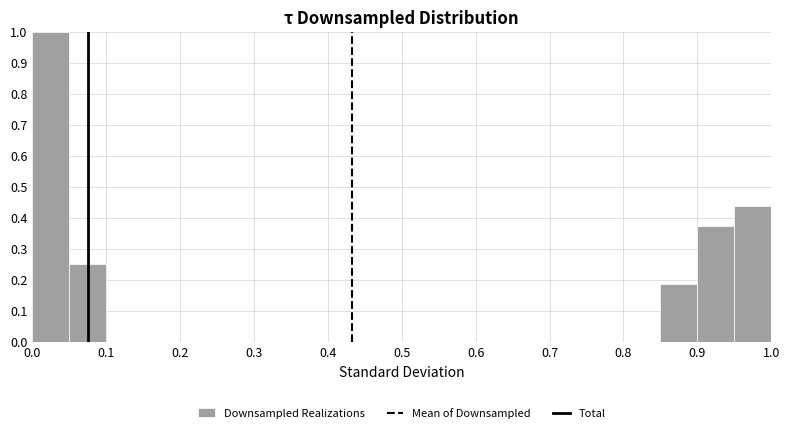

What is the height of the bar covering 0.85 to 0.90 on the x-axis? The values are not printed on the chart, so give them approximately, as read against the axis.

0.19